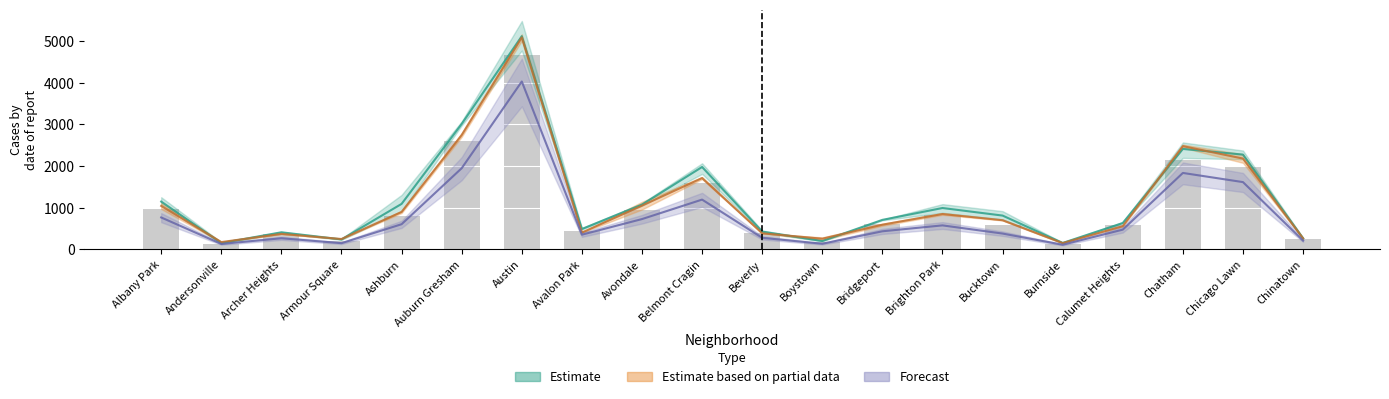

True or false: 2017 has a value of 340.3 at Armour Square.

False